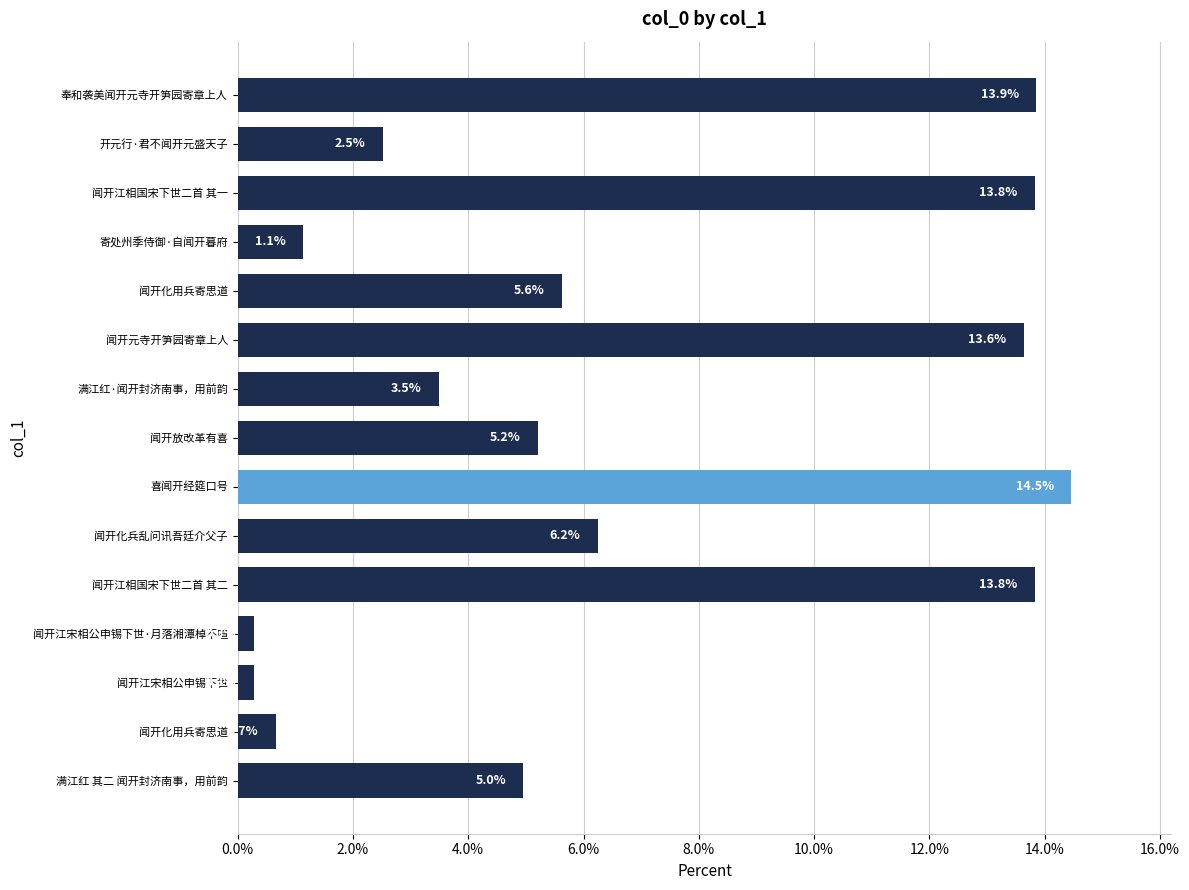

Count the number of values greater than 5.

8